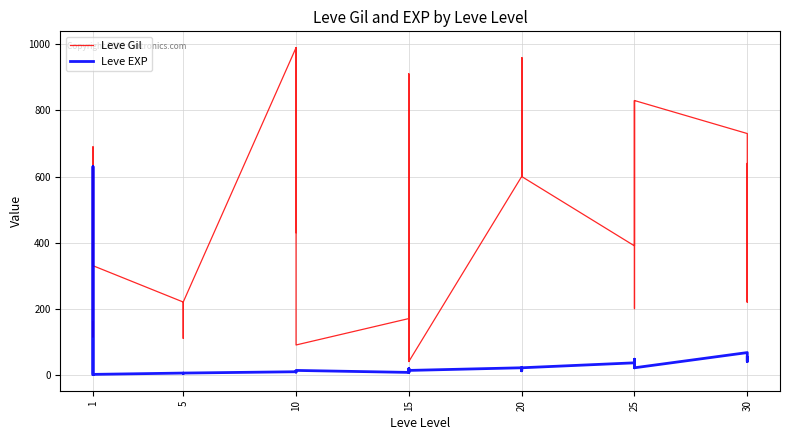

The value of Leve Gil at 20 is 1376. True or false?

False